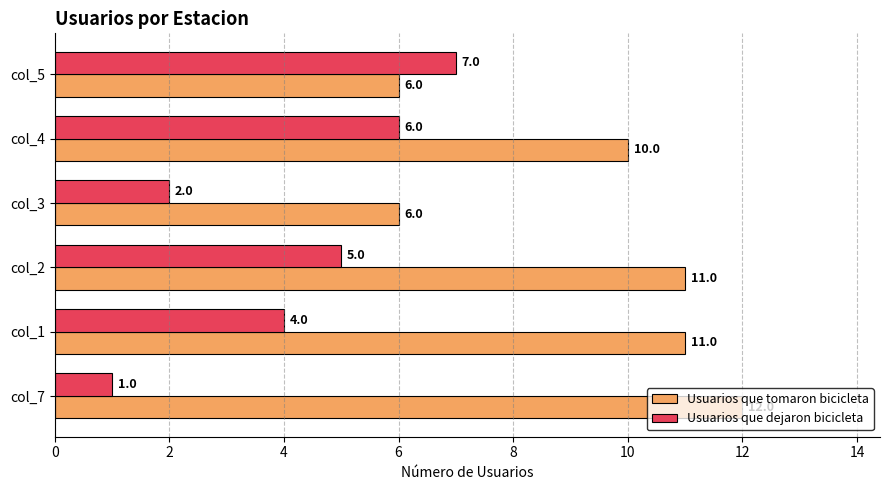

Where is Usuarios que dejaron bicicleta nearest to the value 4?

col_1